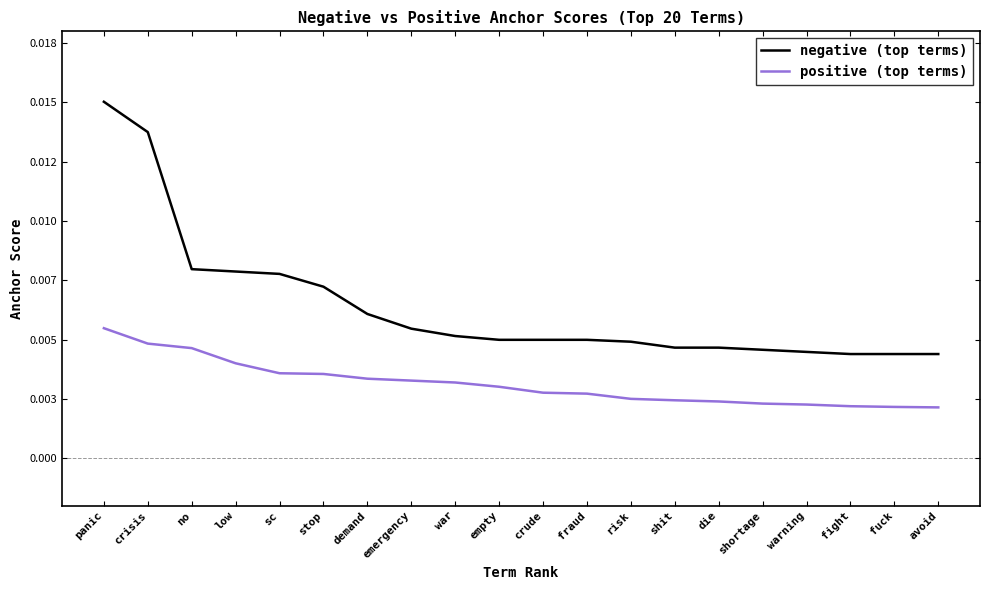

Which series changed the most between demand and risk?

negative (top terms)